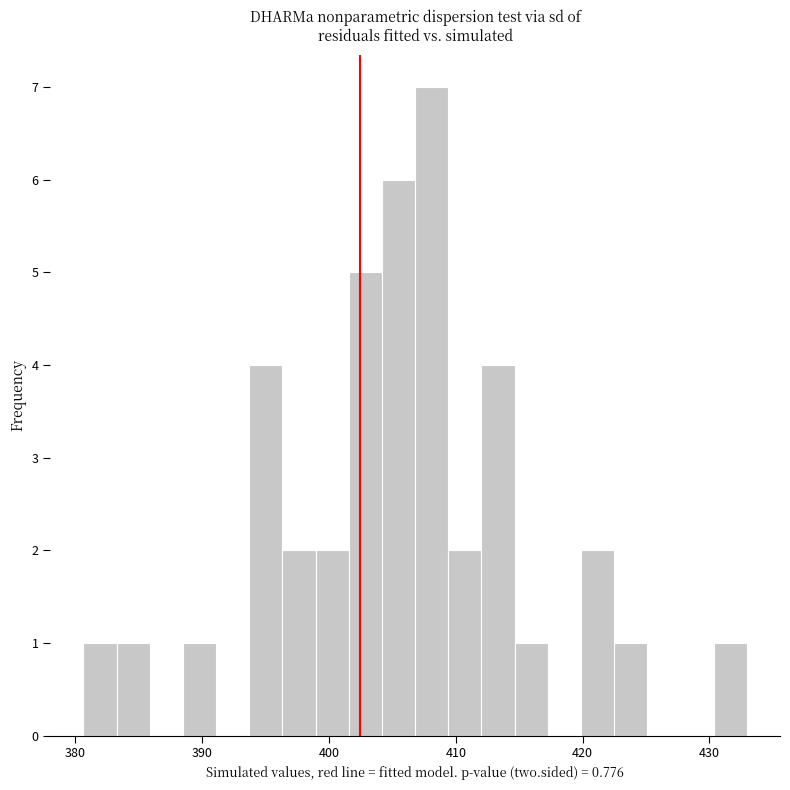

Around what value on the x-axis is the tallest bar? Give the approximate position of its centre, as read against the axis.

408